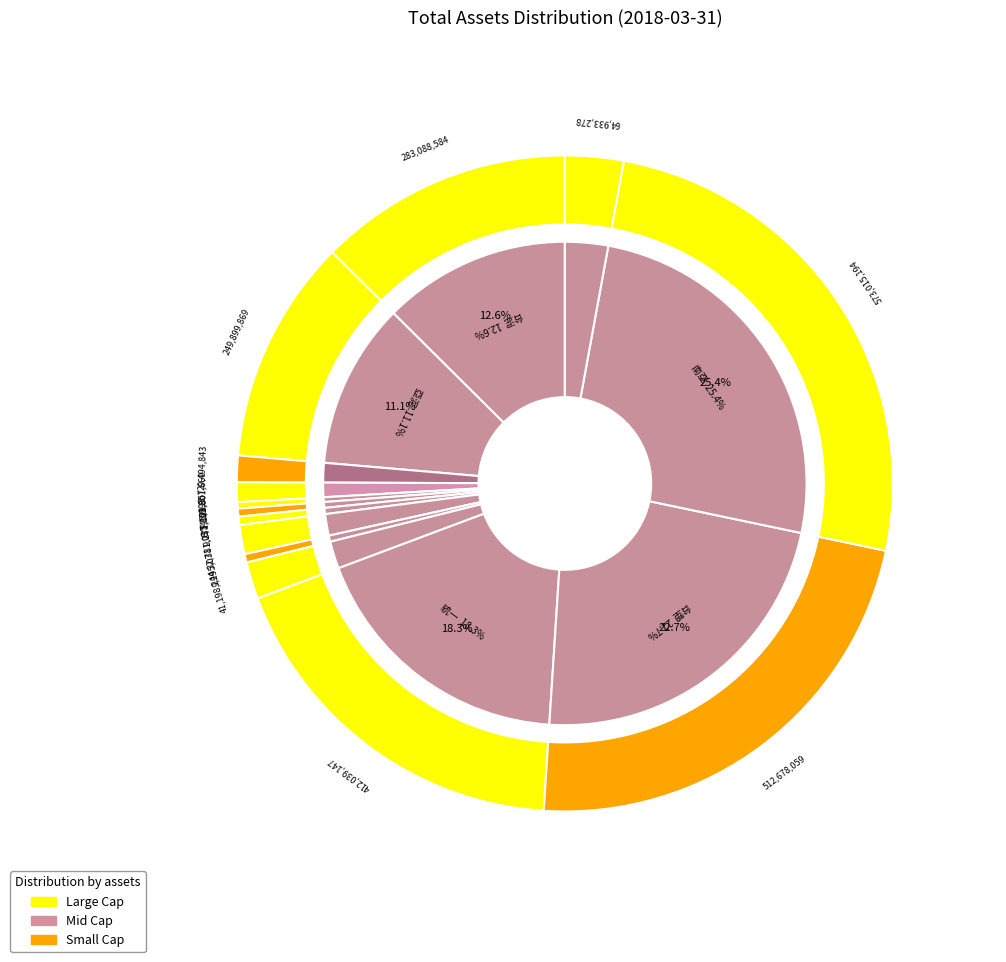

What percentage is NOT represented by 1203 味王?

99.6%